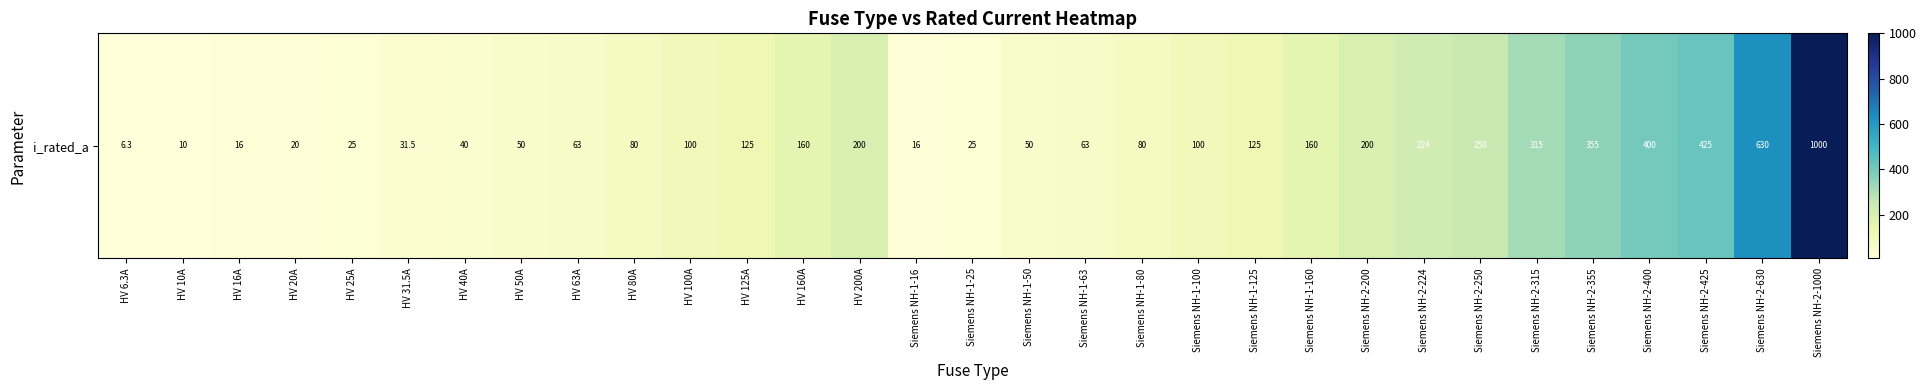

What is the smallest value displayed?

6.3